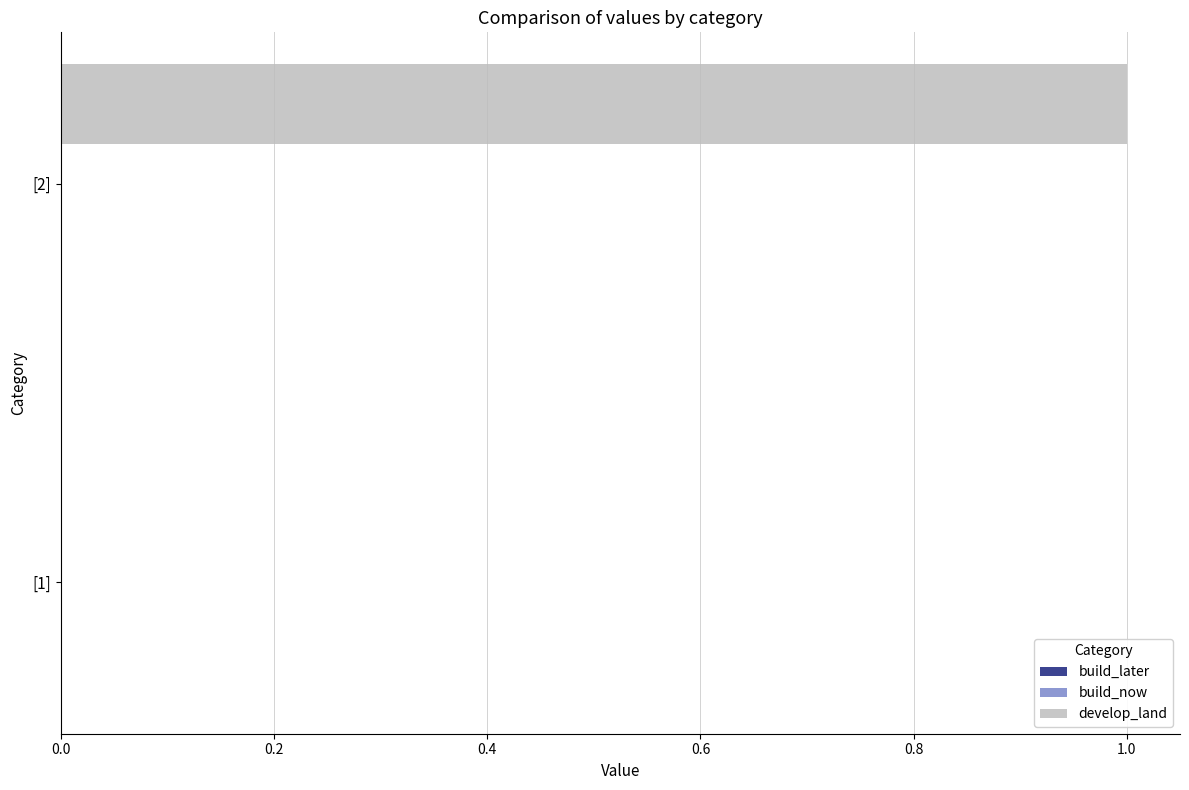

The chart shows a value of 0 at [1]. True or false?

True